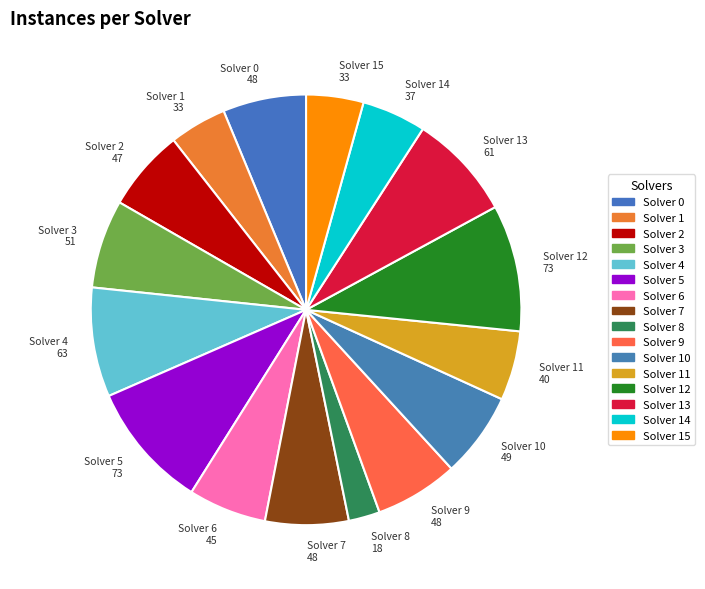

Is there any slice that represents more than half of the pie?

No